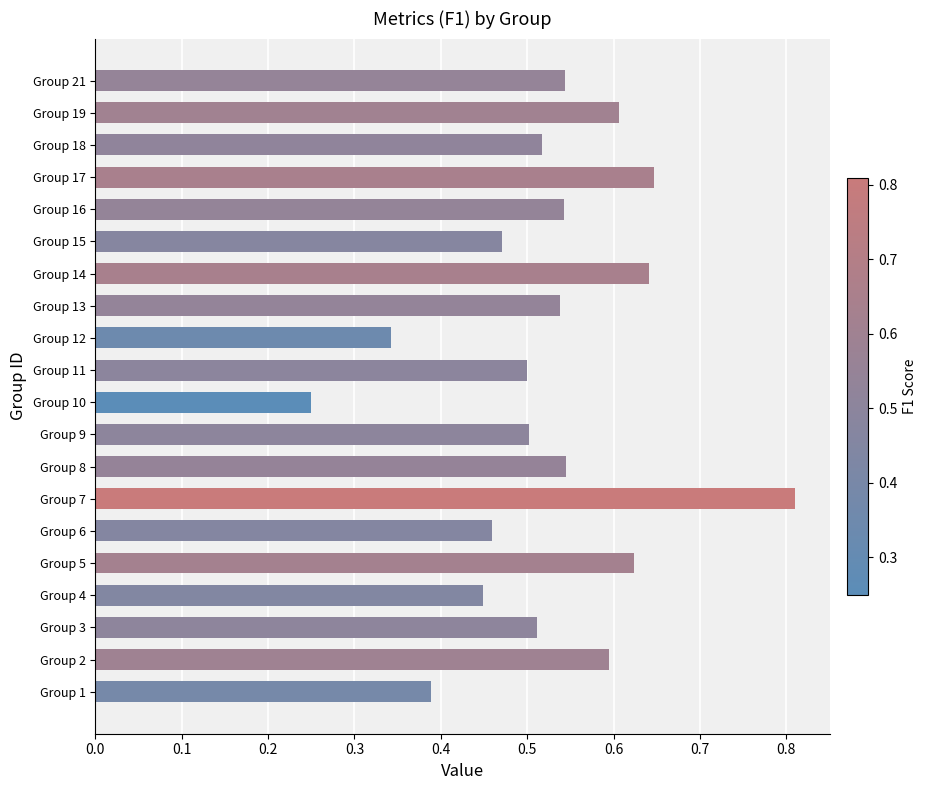

Which category has the highest value across all series?

Group 7